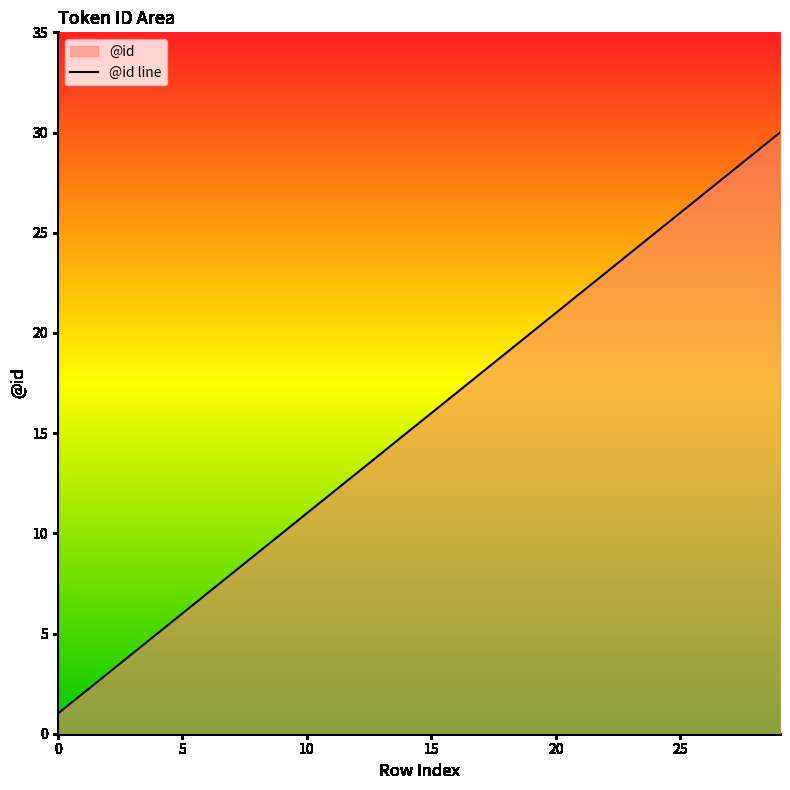

What is the change in value from 20 to 28?

+8